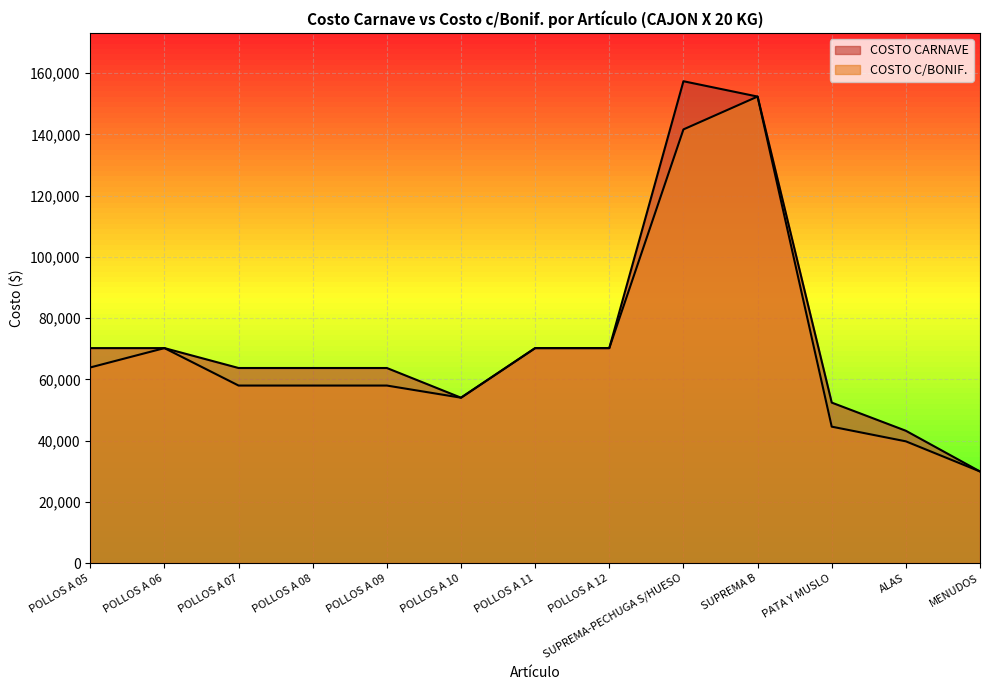

Reading right to left, what are all the values shown in this chart?

COSTO CARNAVE: 29900	43200	52400	152370	157380	70200	70200	54000	63700	63700	63700	70200	70200
COSTO C/BONIF.: 29900	39744	44540	152370	141642	70200	70200	54000	57967	57967	57967	70200	63882